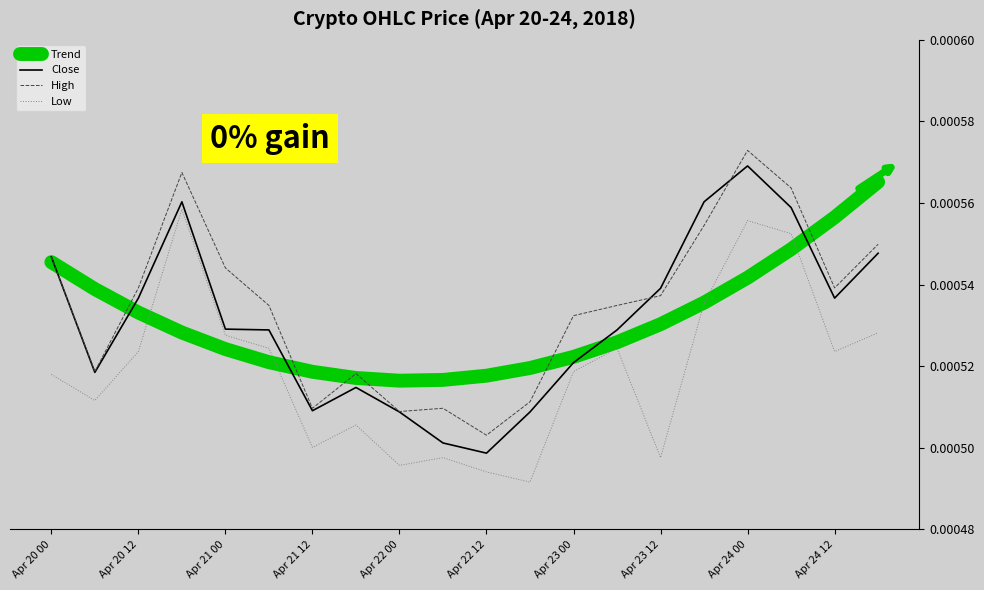

True or false: Trend and Close intersect in this chart.

True